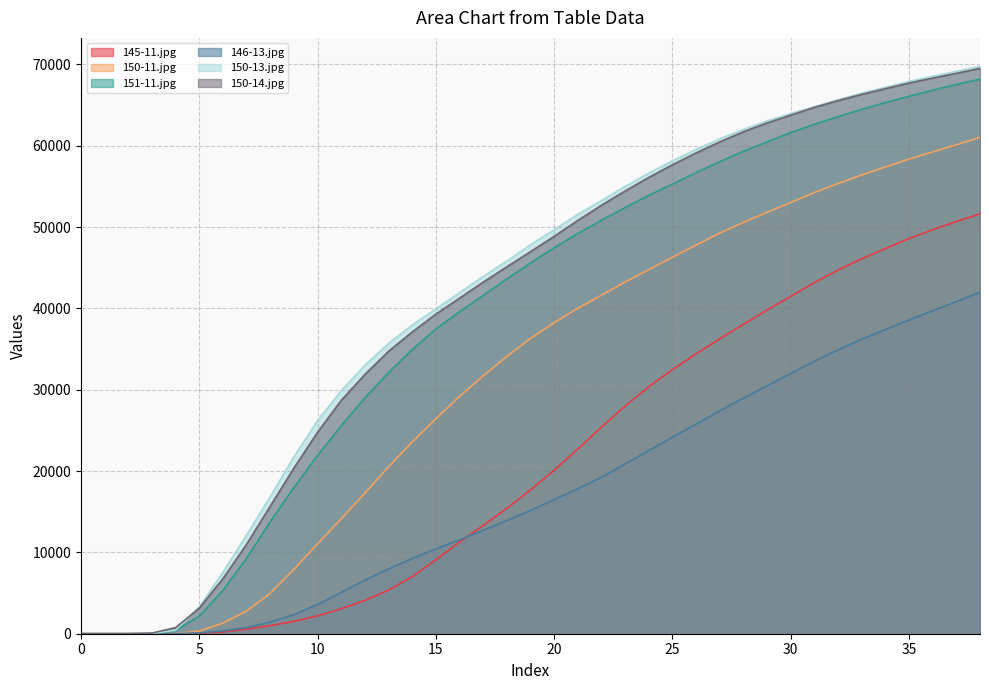

What is the value of the 150-11.jpg point at the 31st from the left?

53015